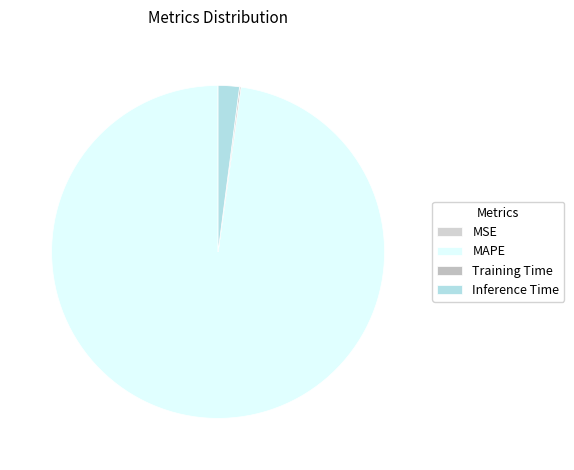

True or false: Inference Time accounts for 2% of the total.

True